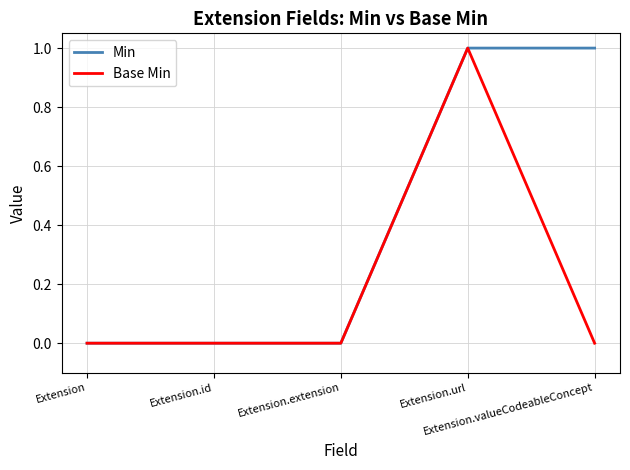

How many lines are shown in the chart?

2